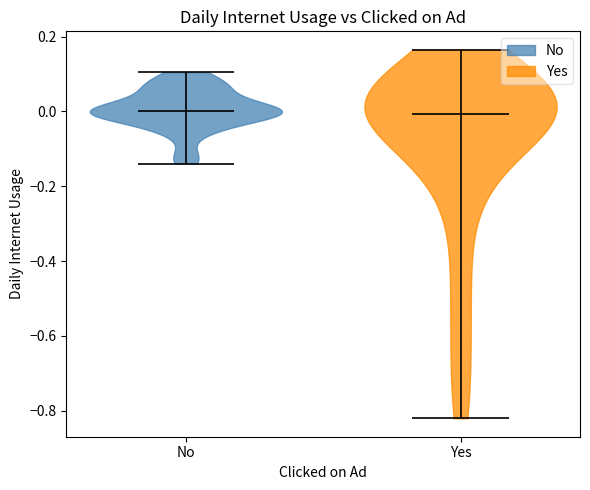

Reading left to right, read every violin against the y-axis: where its median line is, and the lowest and highest points it reaches. The values are not printed on the chart, so give them approximately, as read against the axis.

No: median line 0.00, lowest point -0.14, highest point 0.10
Yes: median line 0.00, lowest point -0.82, highest point 0.16